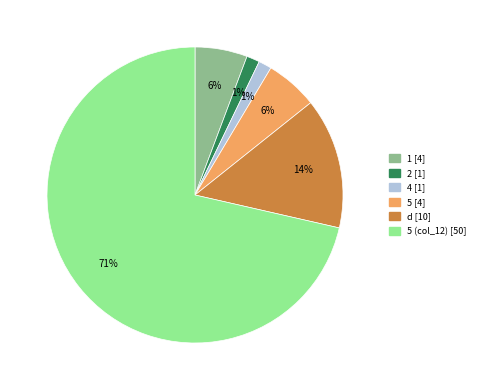

Does any single category account for the majority?

Yes